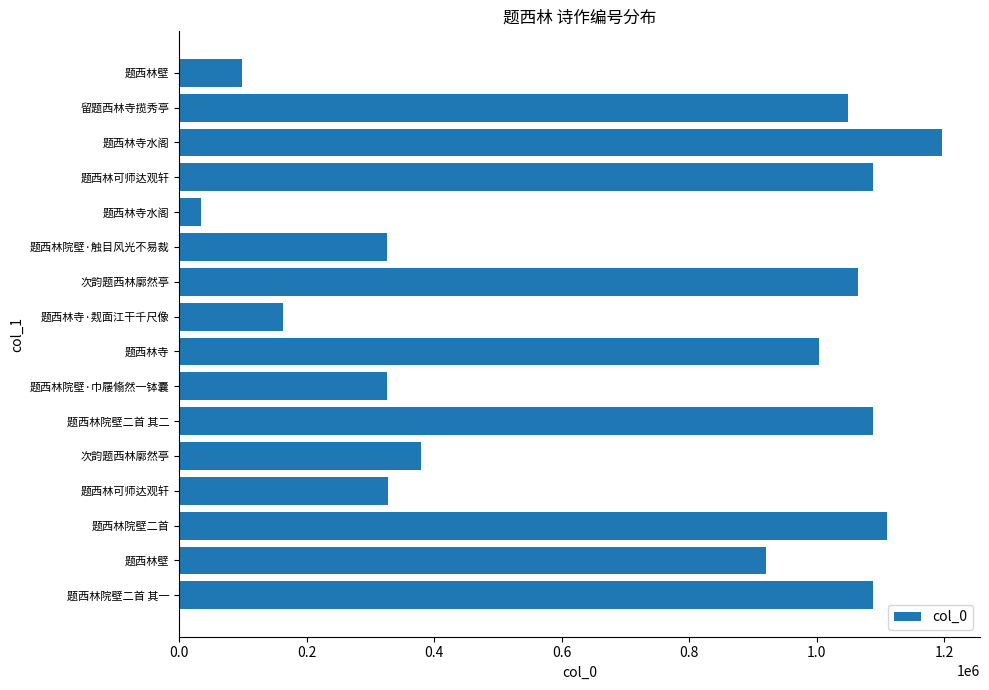

Does the chart contain any negative values?

No